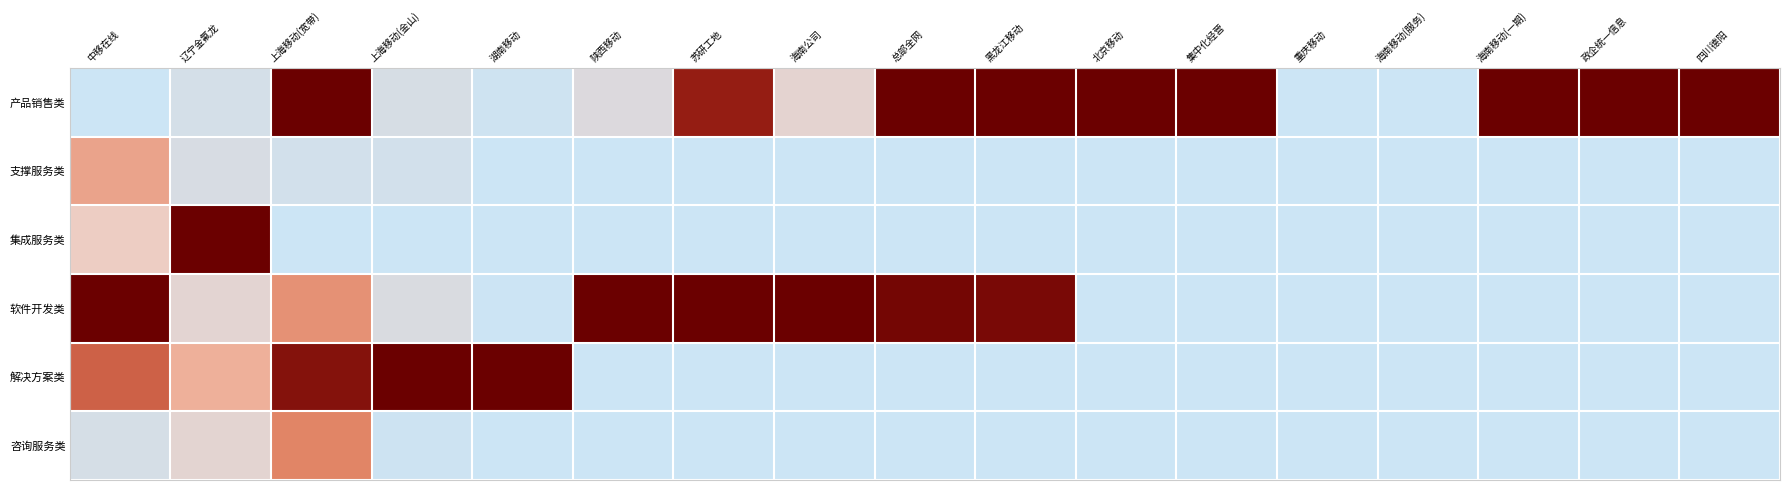

Reading left to right, what are all the values shown in this chart?

产品销售类: 中移在线=0.0	辽宁金氟龙=0.1	上海移动(宽带)=1.0	上海移动(金山)=0.1	湖南移动=0.0	陕西移动=0.1	苏研工地=0.8	海南公司=0.2	总部全网=1.0	黑龙江移动=1.0	北京移动=1.0	集中化经营=1.0	重庆移动=0.0	海南移动(服务)=0.0	海南移动(一期)=1.0	政企统一信息=1.0	四川德阳=1.0
支撑服务类: 中移在线=0.4	辽宁金氟龙=0.1	上海移动(宽带)=0.0	上海移动(金山)=0.0	湖南移动=0.0	陕西移动=0.0	苏研工地=0.0	海南公司=0.0	总部全网=0.0	黑龙江移动=0.0	北京移动=0.0	集中化经营=0.0	重庆移动=0.0	海南移动(服务)=0.0	海南移动(一期)=0.0	政企统一信息=0.0	四川德阳=0.0
集成服务类: 中移在线=0.2	辽宁金氟龙=1.0	上海移动(宽带)=0.0	上海移动(金山)=0.0	湖南移动=0.0	陕西移动=0.0	苏研工地=0.0	海南公司=0.0	总部全网=0.0	黑龙江移动=0.0	北京移动=0.0	集中化经营=0.0	重庆移动=0.0	海南移动(服务)=0.0	海南移动(一期)=0.0	政企统一信息=0.0	四川德阳=0.0
软件开发类: 中移在线=1.0	辽宁金氟龙=0.1	上海移动(宽带)=0.4	上海移动(金山)=0.1	湖南移动=0.0	陕西移动=1.0	苏研工地=1.0	海南公司=1.0	总部全网=1.0	黑龙江移动=0.9	北京移动=0.0	集中化经营=0.0	重庆移动=0.0	海南移动(服务)=0.0	海南移动(一期)=0.0	政企统一信息=0.0	四川德阳=0.0
解决方案类: 中移在线=0.6	辽宁金氟龙=0.3	上海移动(宽带)=0.9	上海移动(金山)=1.0	湖南移动=1.0	陕西移动=0.0	苏研工地=0.0	海南公司=0.0	总部全网=0.0	黑龙江移动=0.0	北京移动=0.0	集中化经营=0.0	重庆移动=0.0	海南移动(服务)=0.0	海南移动(一期)=0.0	政企统一信息=0.0	四川德阳=0.0
咨询服务类: 中移在线=0.1	辽宁金氟龙=0.1	上海移动(宽带)=0.5	上海移动(金山)=0.0	湖南移动=0.0	陕西移动=0.0	苏研工地=0.0	海南公司=0.0	总部全网=0.0	黑龙江移动=0.0	北京移动=0.0	集中化经营=0.0	重庆移动=0.0	海南移动(服务)=0.0	海南移动(一期)=0.0	政企统一信息=0.0	四川德阳=0.0